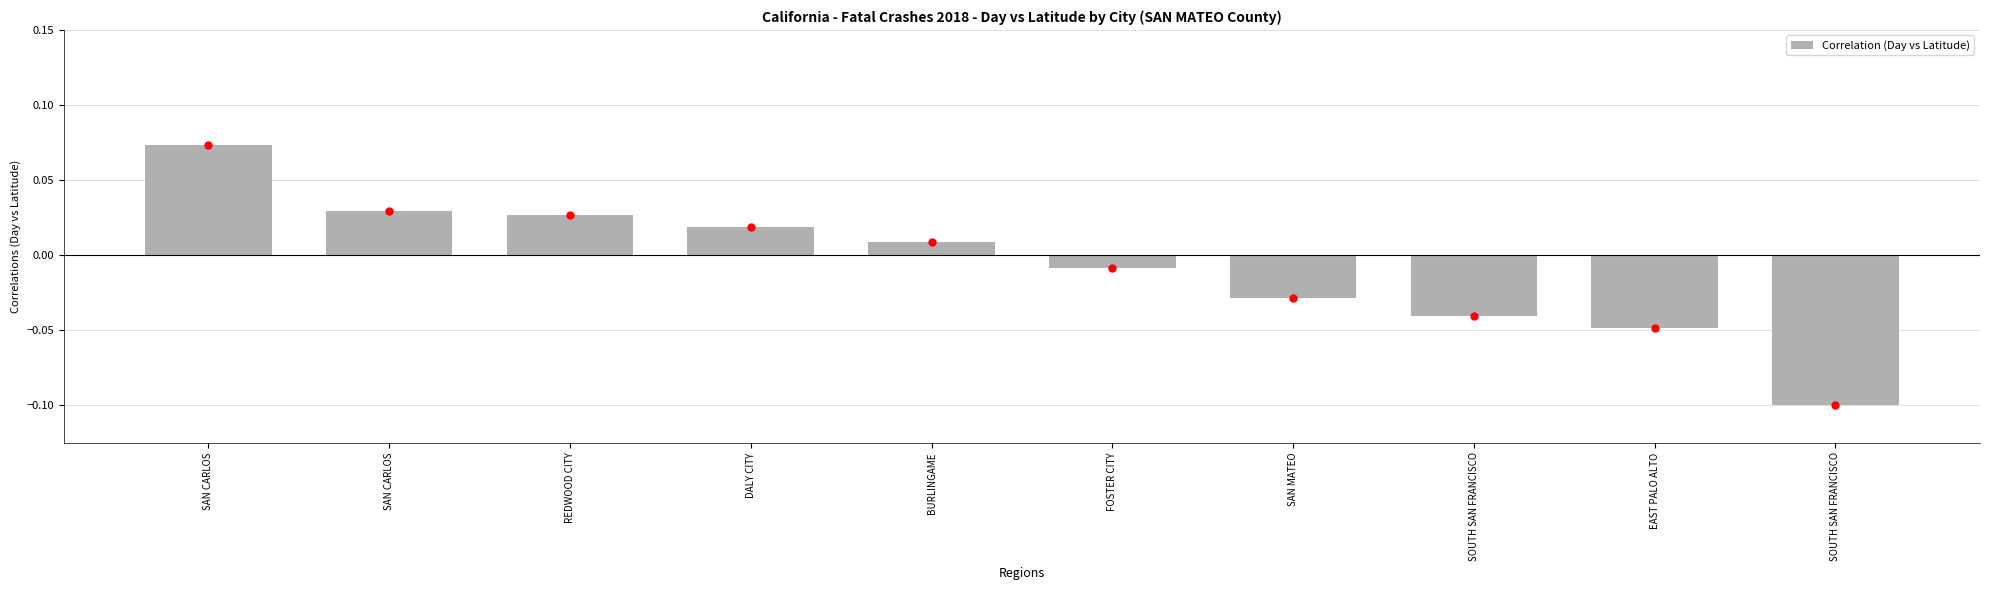

What is the difference between the second highest and second lowest values?

0.1